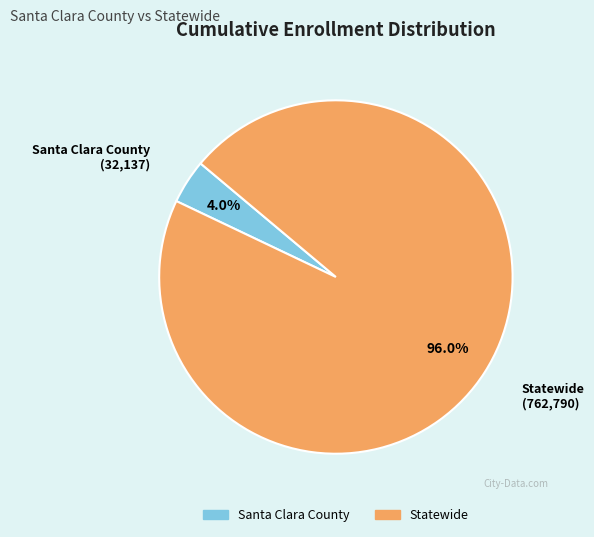

To the nearest percent, what portion does Santa Clara County represent?

4%